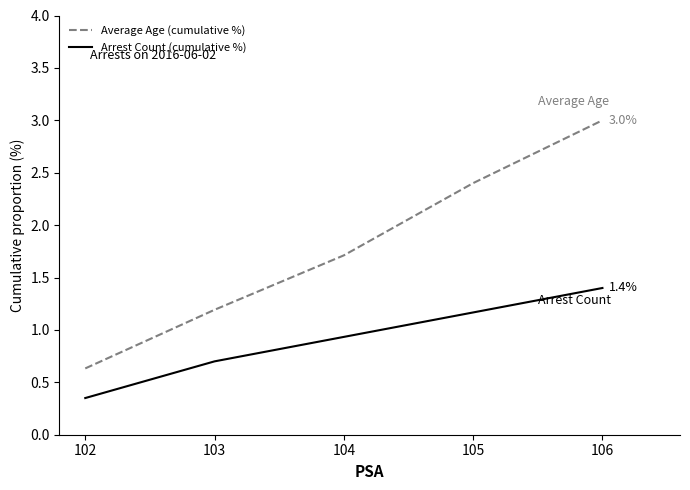

Rank the categories by Average Age (cumulative %) value from highest to lowest.

106, 105, 104, 103, 102